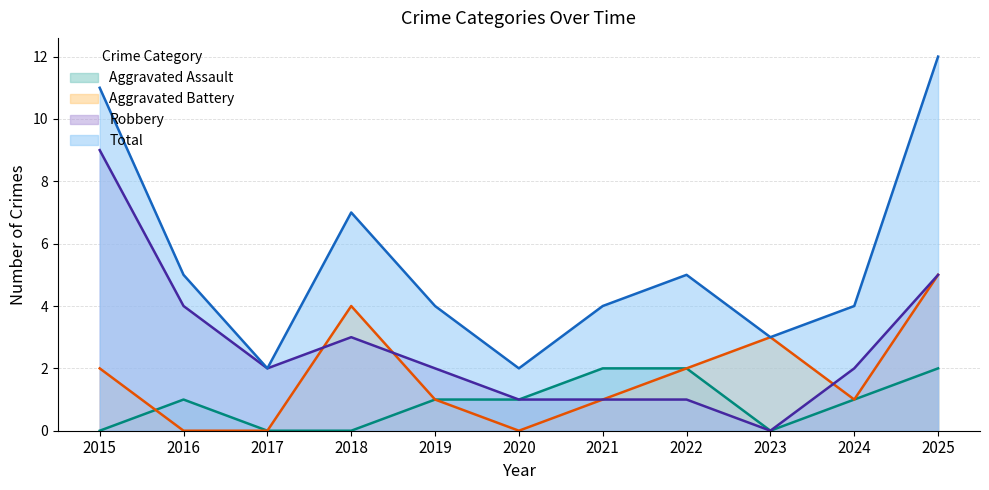

True or false: Total and Robbery intersect in this chart.

False